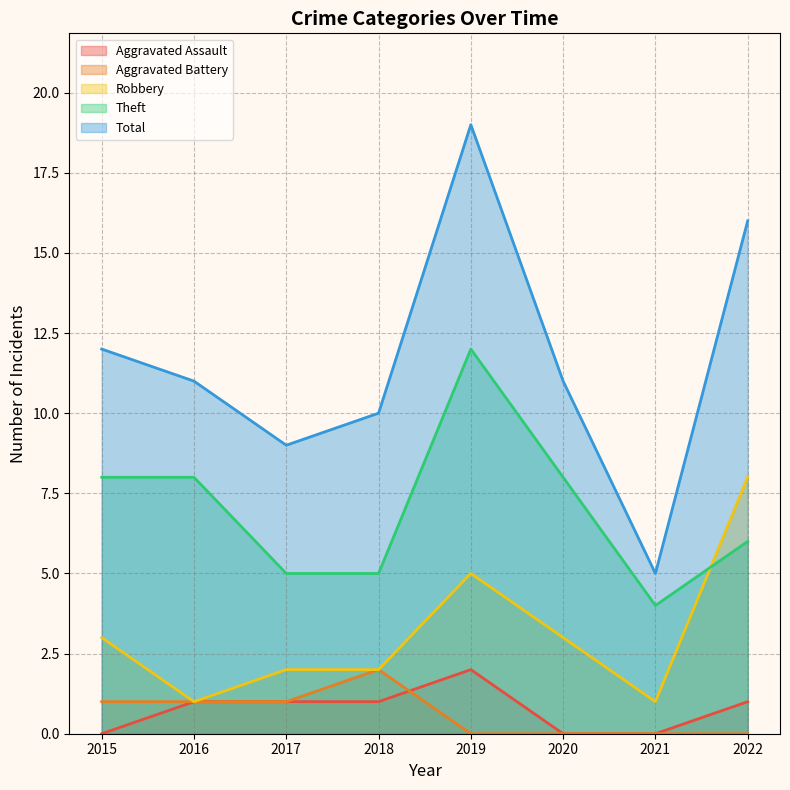

Is it true that Robbery equals 2 at 2018?

True